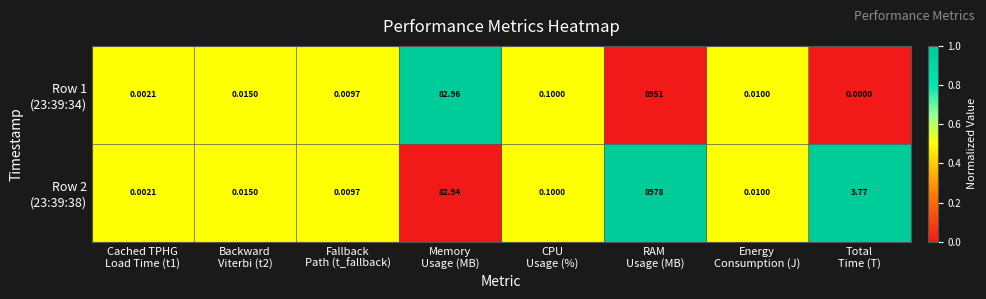

Rank the series by their average value, from lowest to highest.

Row 1 (23:39:34), Row 2 (23:39:38)